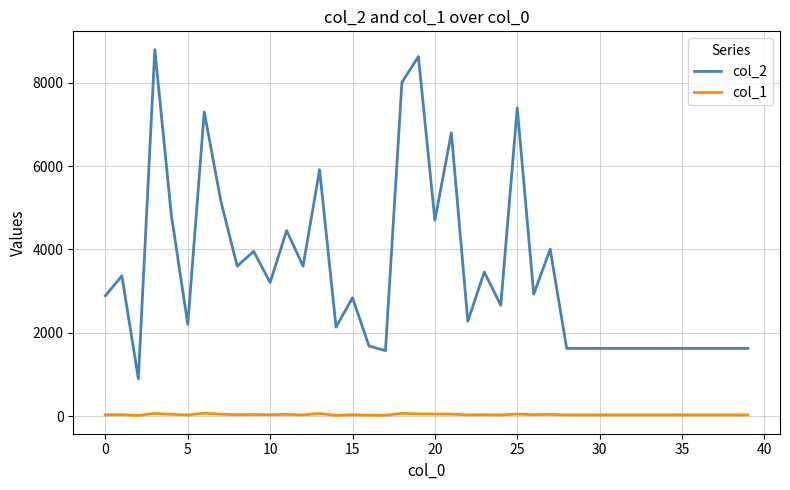

True or false: col_1 and col_2 cross at least once.

False